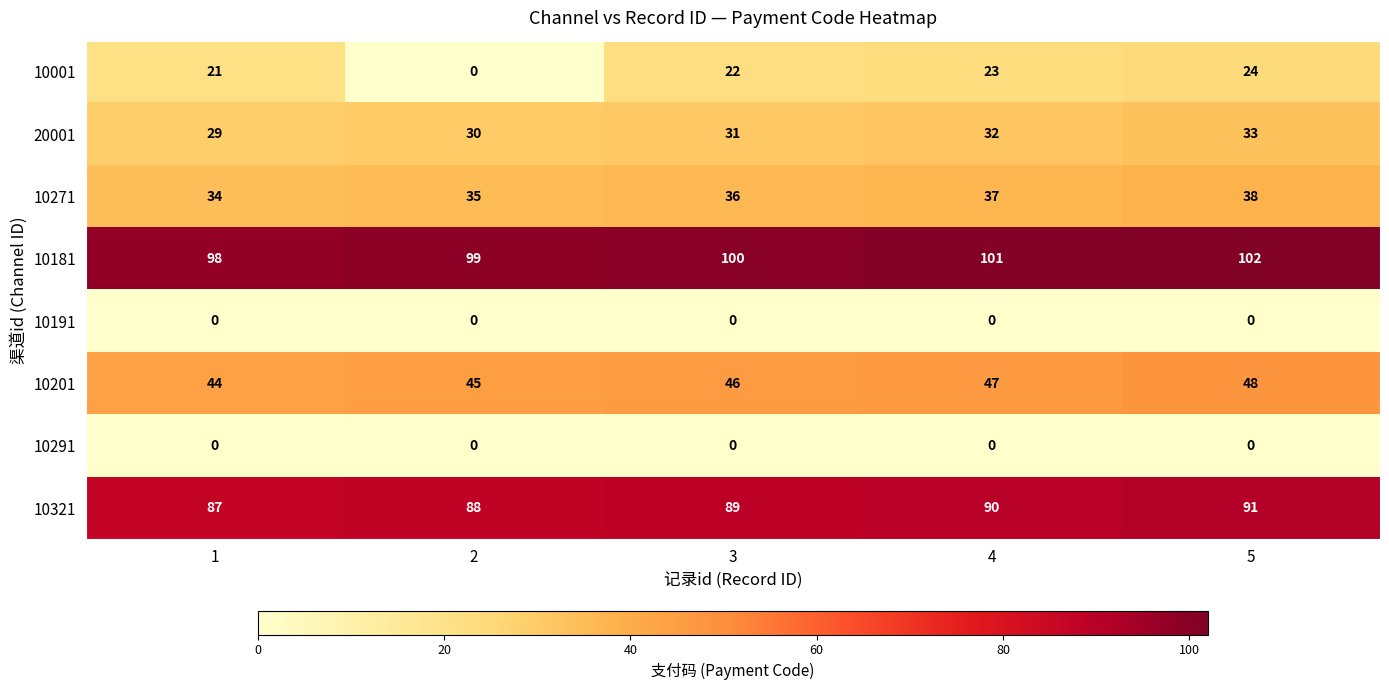

How many categories are shown in the chart?

5